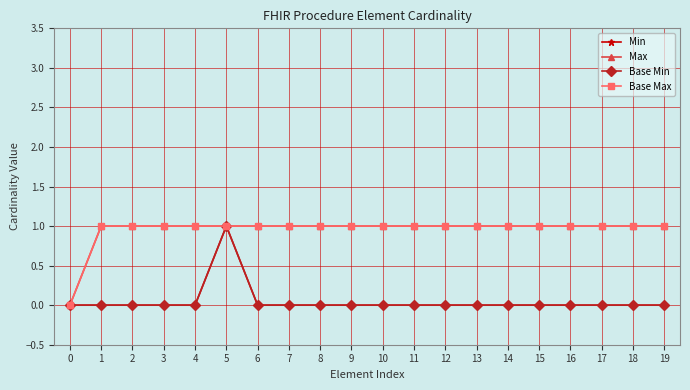

List the labels in order of Base Min value, largest first.

5, 0, 1, 2, 3, 4, 6, 7, 8, 9, 10, 11, 12, 13, 14, 15, 16, 17, 18, 19